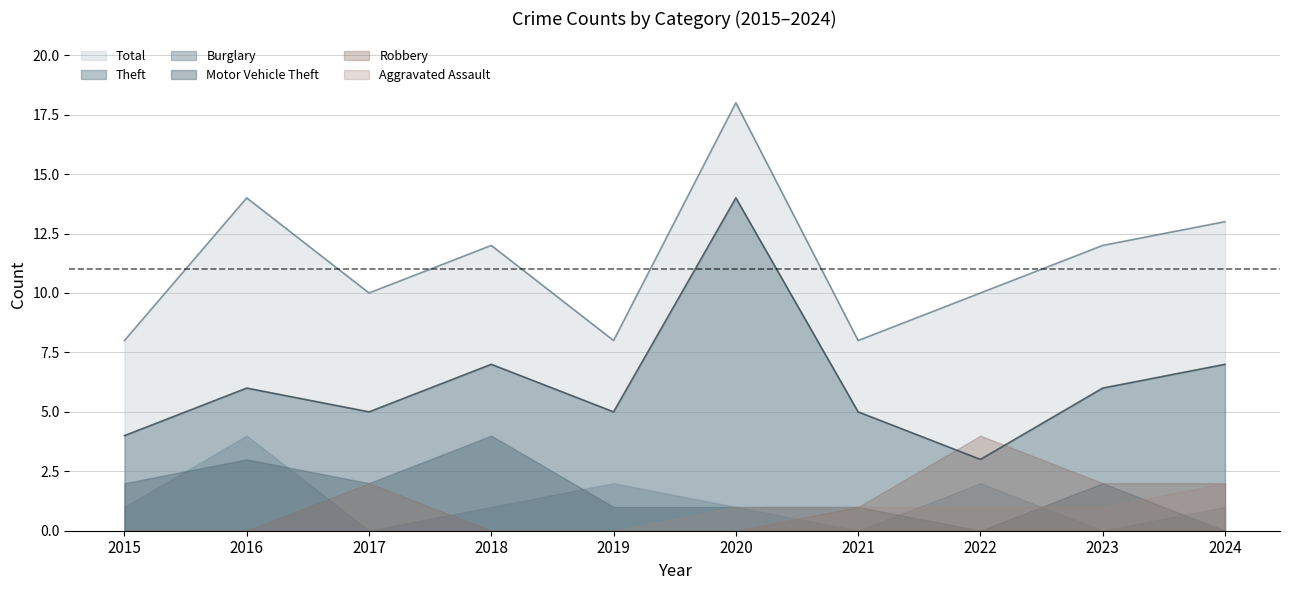

Which category has the highest value across all series?

2020